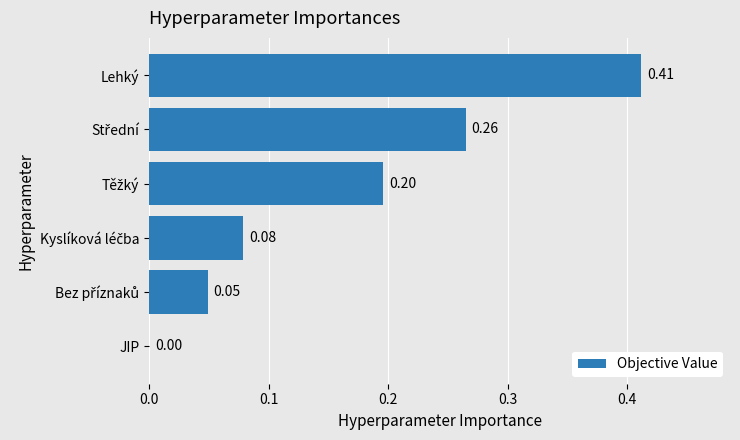

What is the sum of all values?

1.0